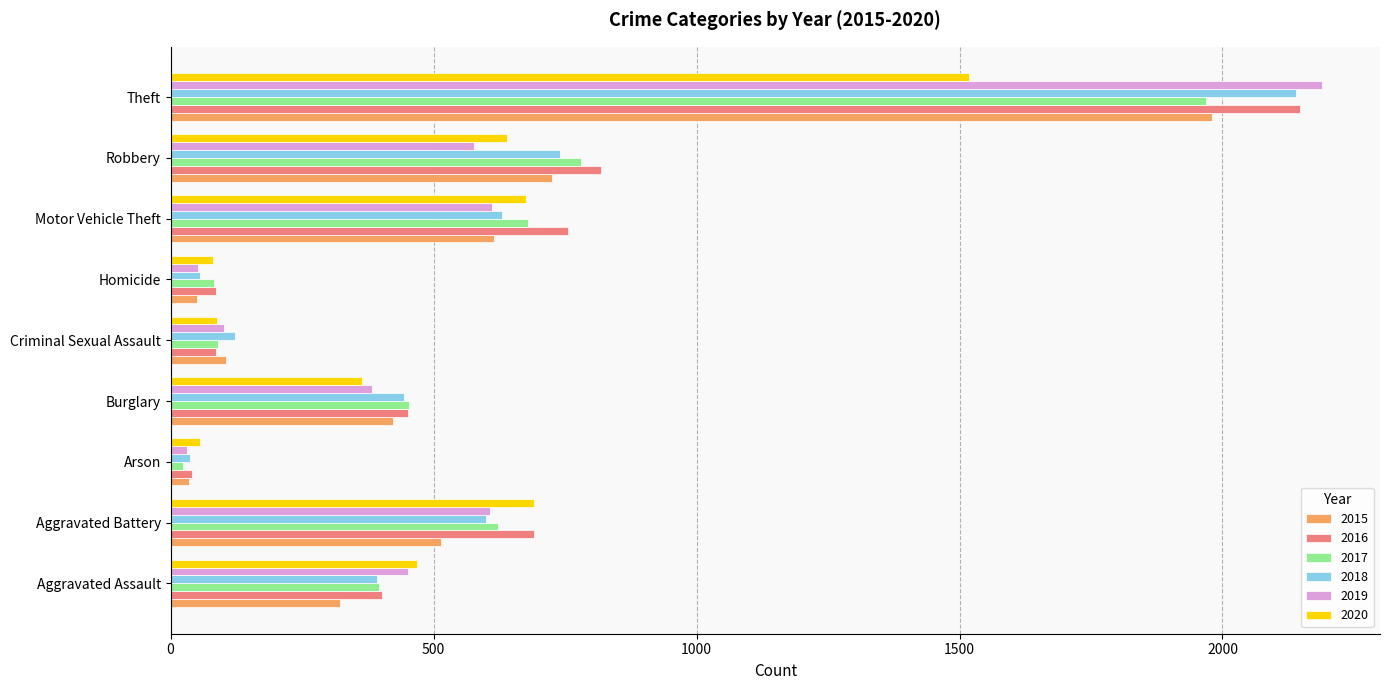

True or false: 2019 has a value of 3199 at Theft.

False